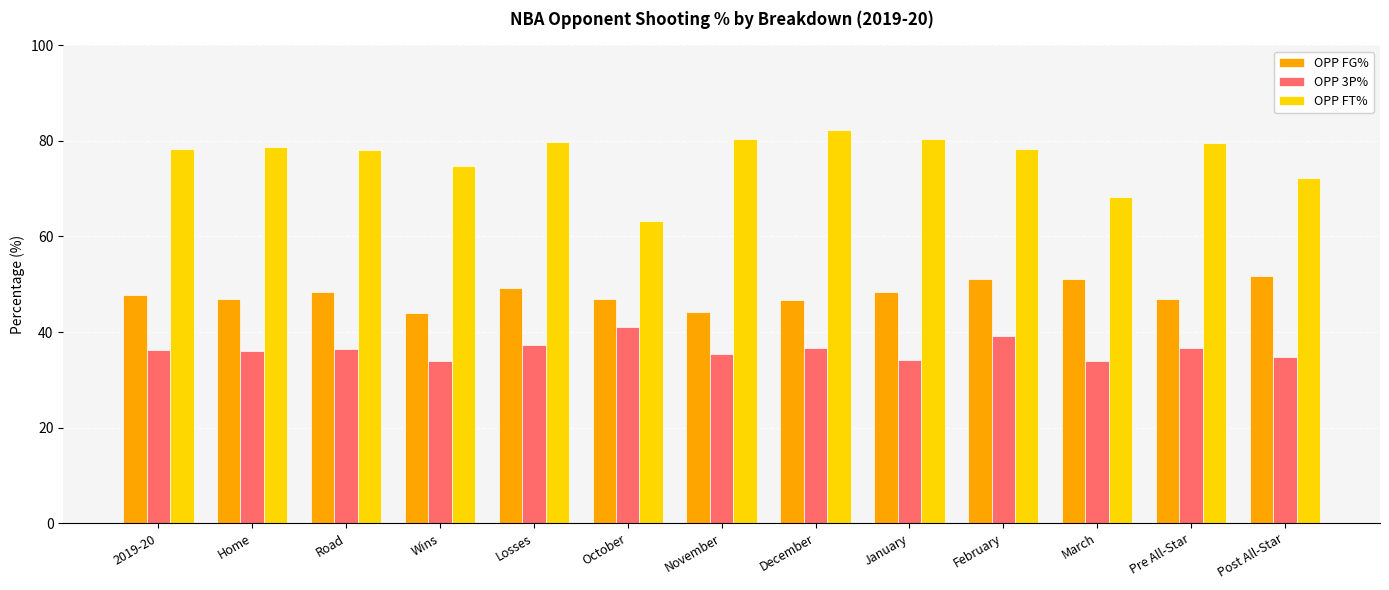

What is the value of the OPP 3P% bar at the 4th from the left?

33.9